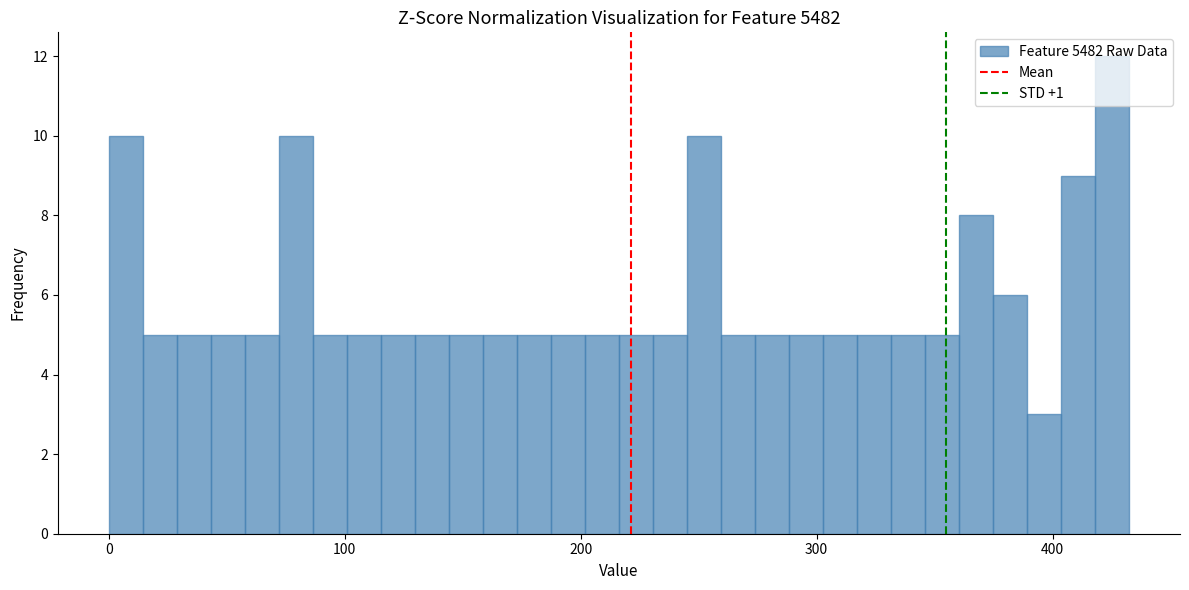

Around what value on the x-axis is the tallest bar? Give the approximate position of its centre, as read against the axis.

430